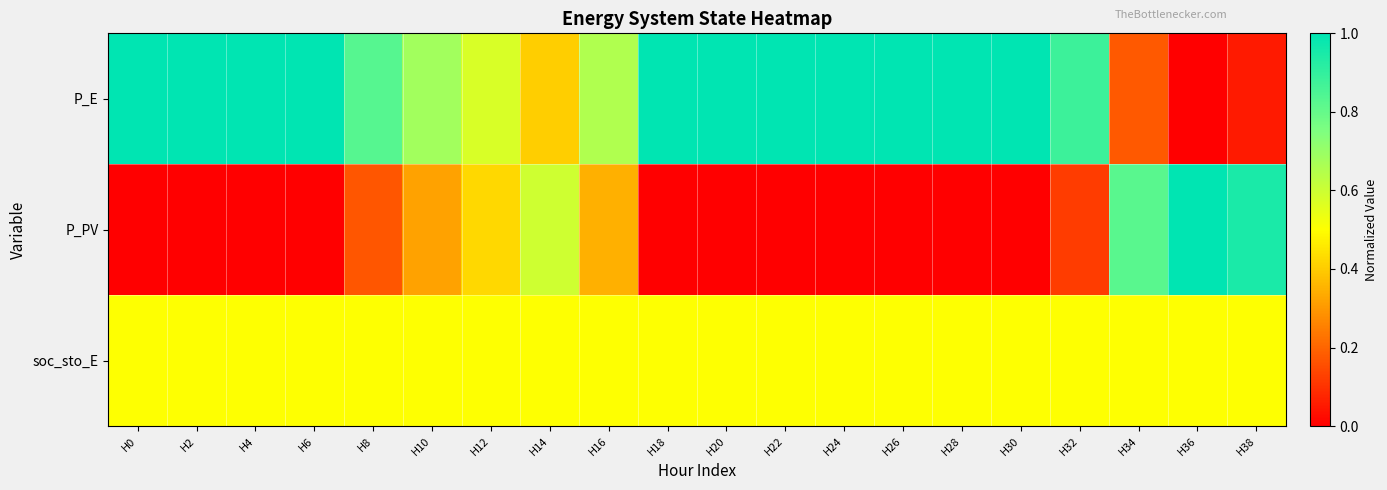

What is the total value across all series at H18?

1.5